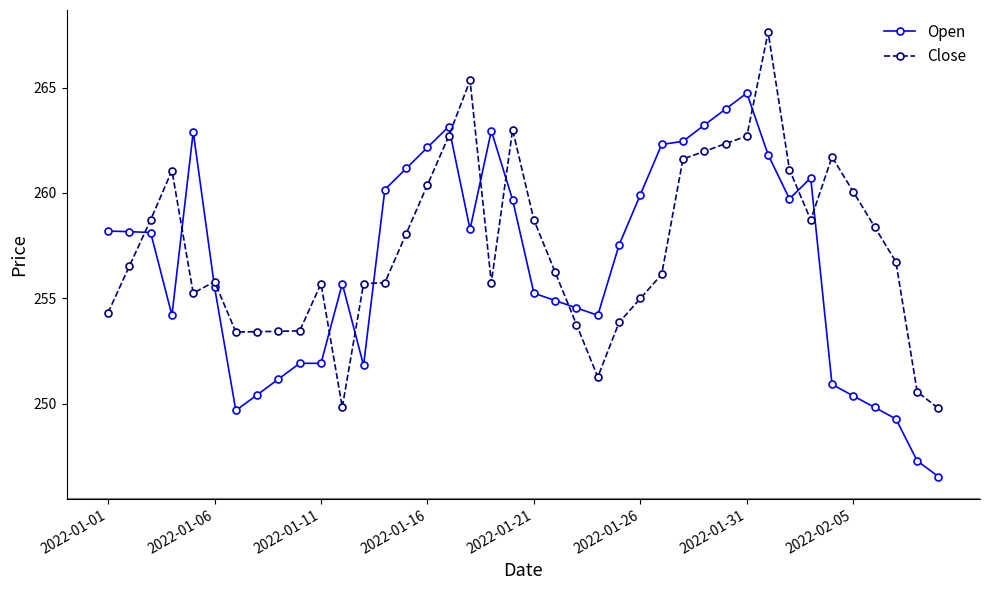

Does the chart have visible grid lines?

No